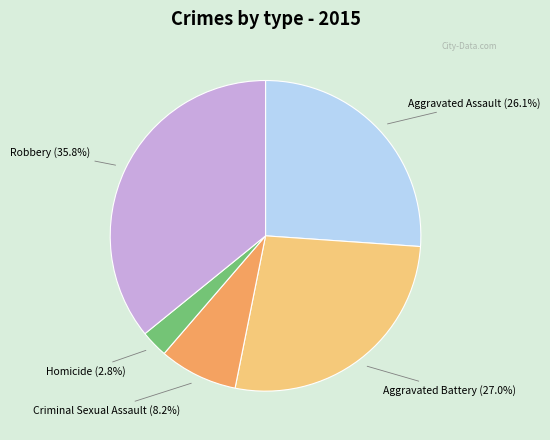

Count the number of slices in the pie.

5